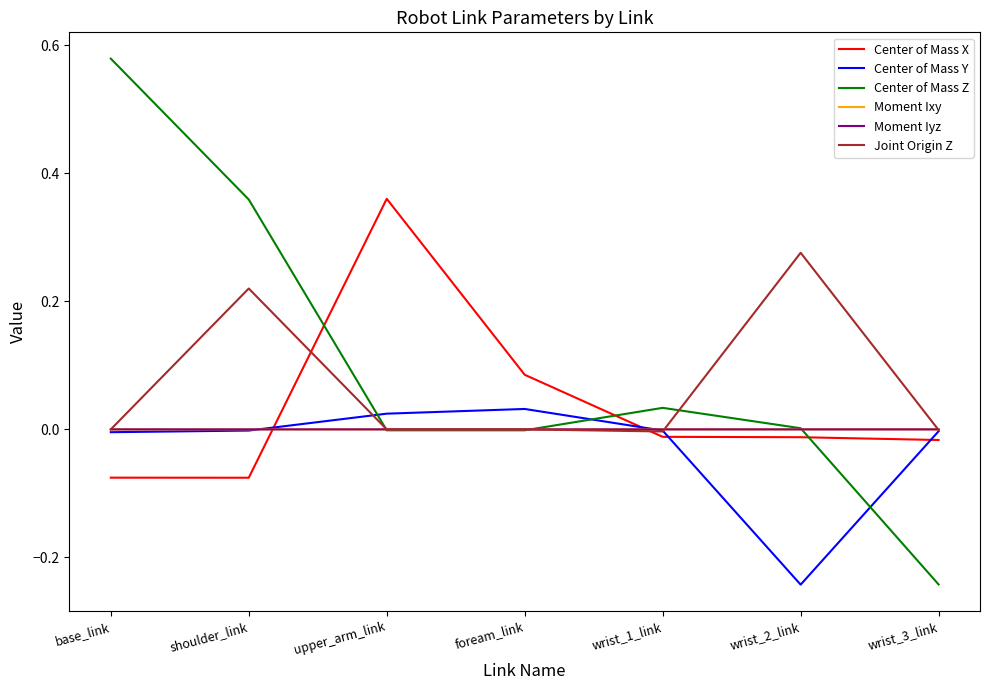

The value of Center of Mass Z at wrist_1_link is 0.0. True or false?

True